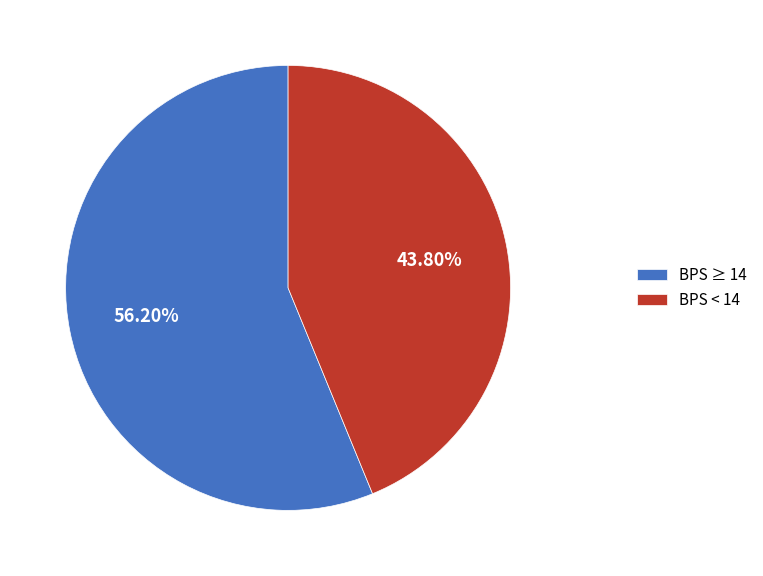

Which has a higher value, BPS ≥ 14 or BPS < 14?

BPS ≥ 14